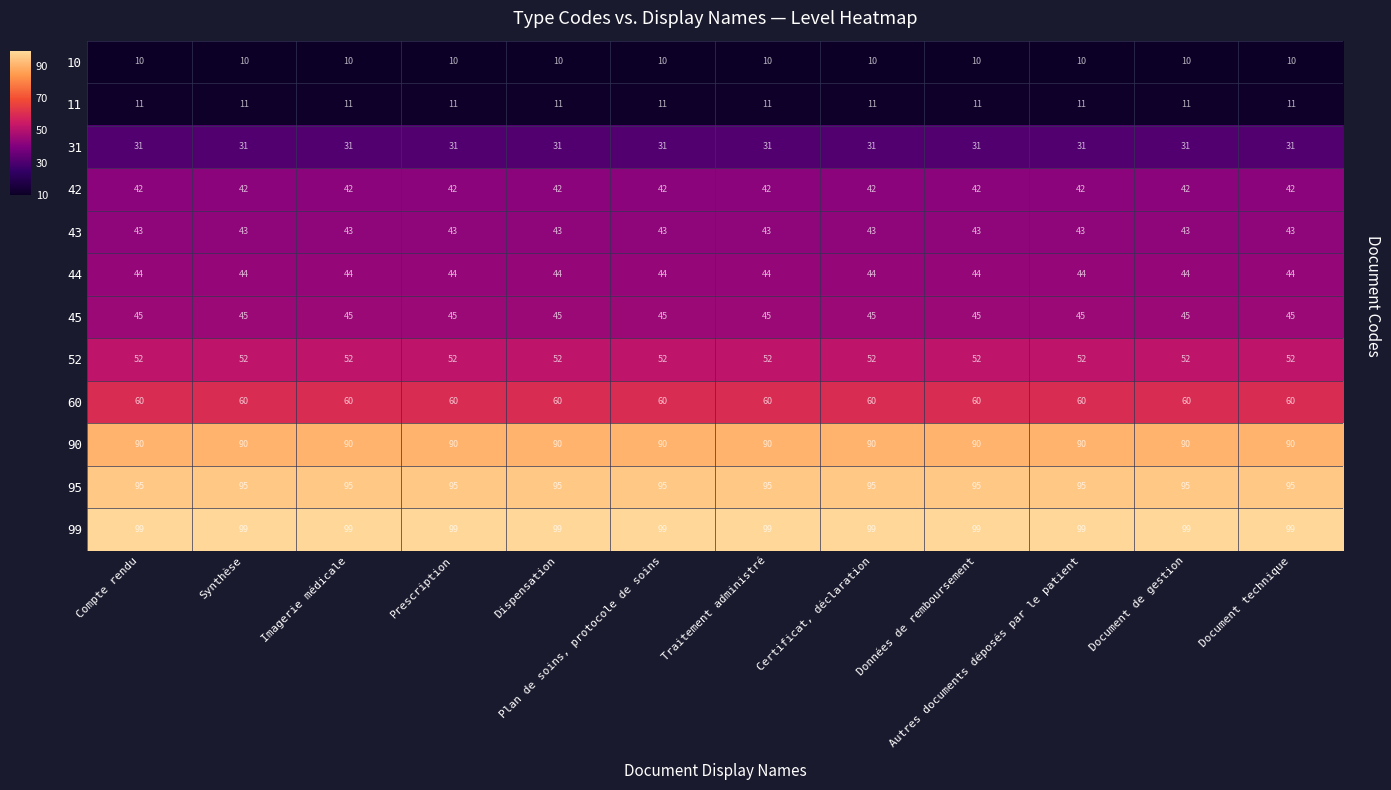

What is the sum of all 90 values?

1080